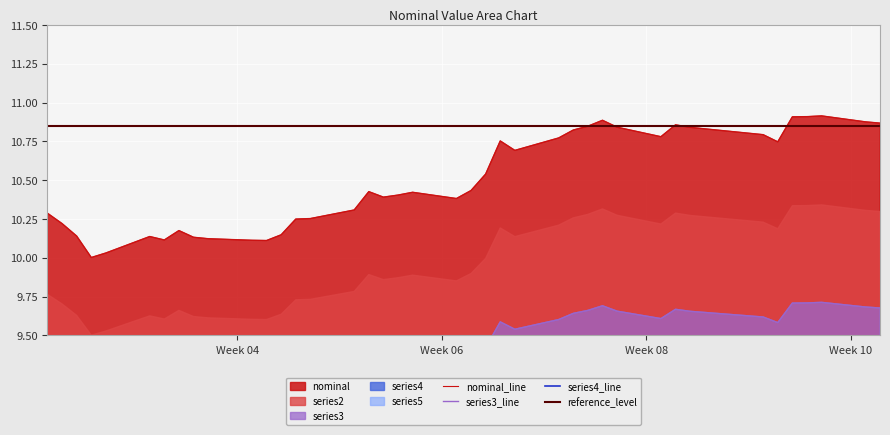

What is the average value?

10.5